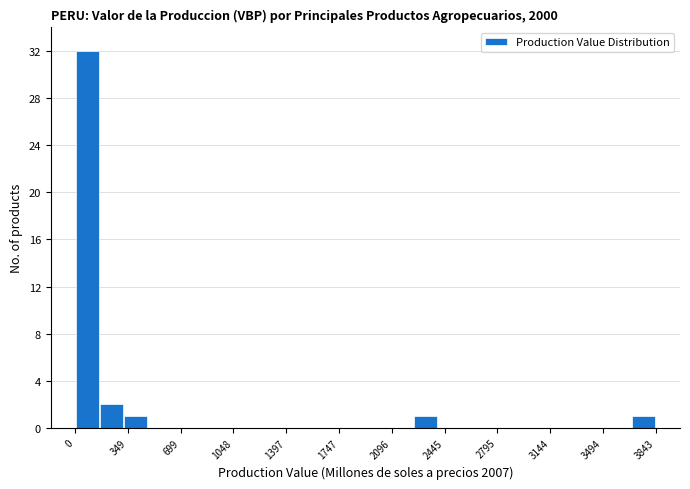

Around what value on the x-axis is the tallest bar? Give the approximate position of its centre, as read against the axis.

100